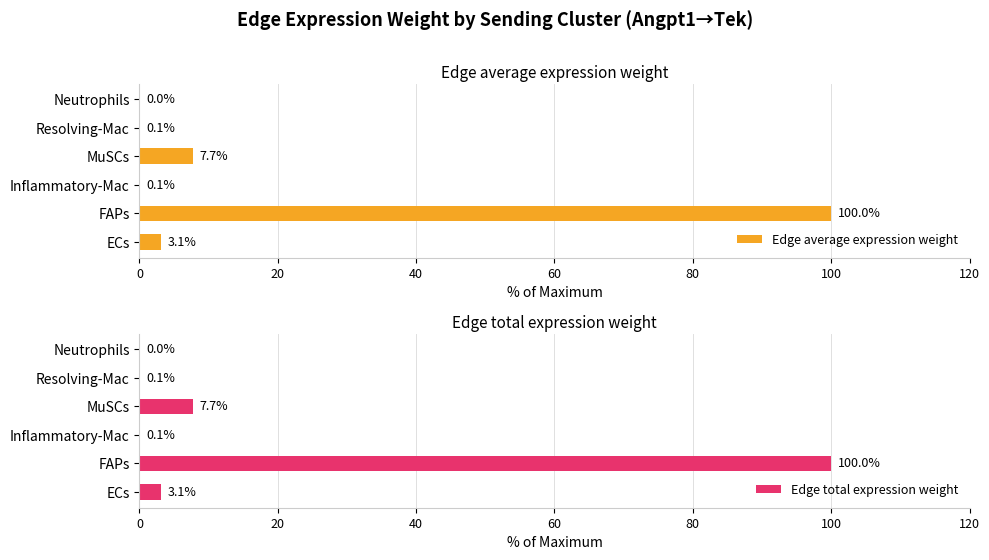

True or false: Edge total expression weight has a value of 34.6 at FAPs.

False